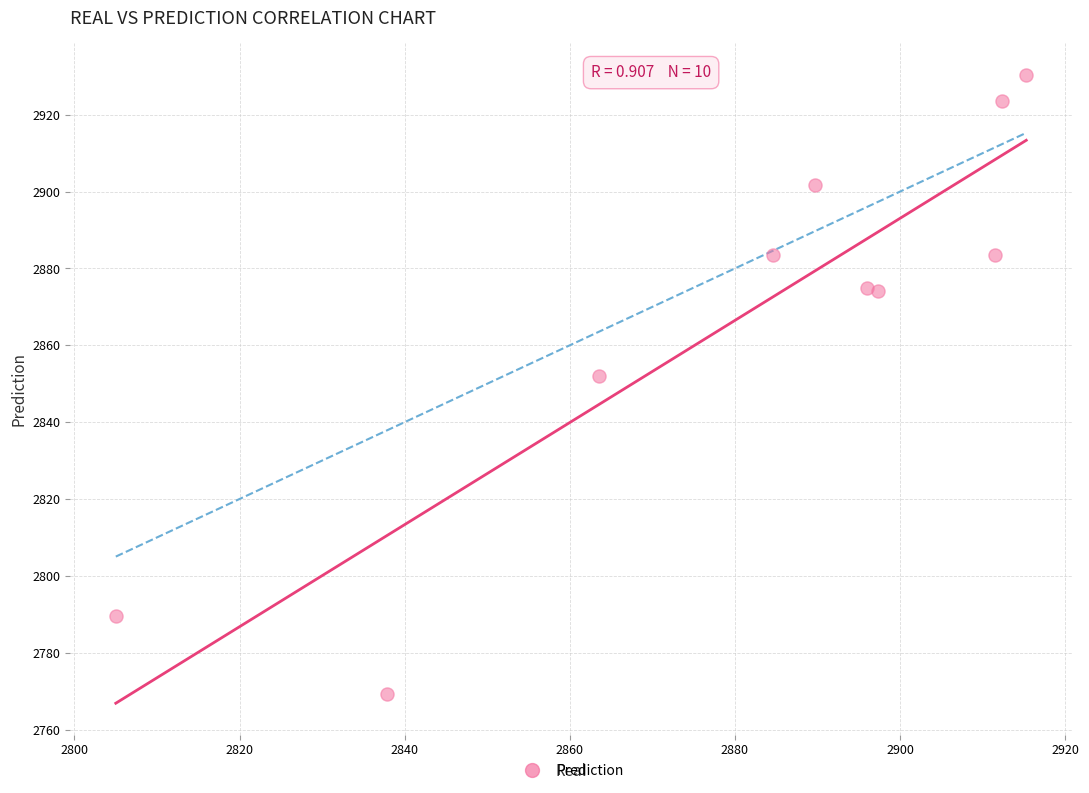

What is the range of X values (max minus min)?

110.3